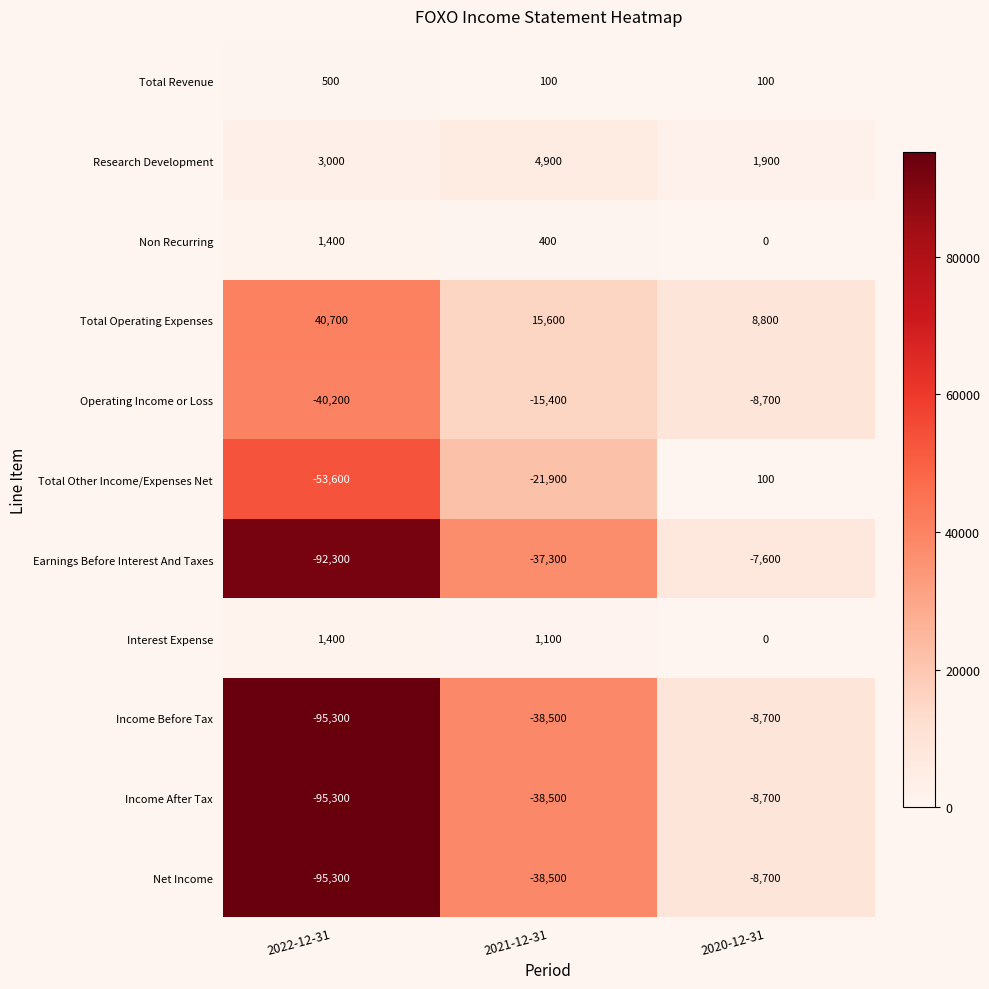

At which category does the chart reach its minimum across all series?

2022-12-31